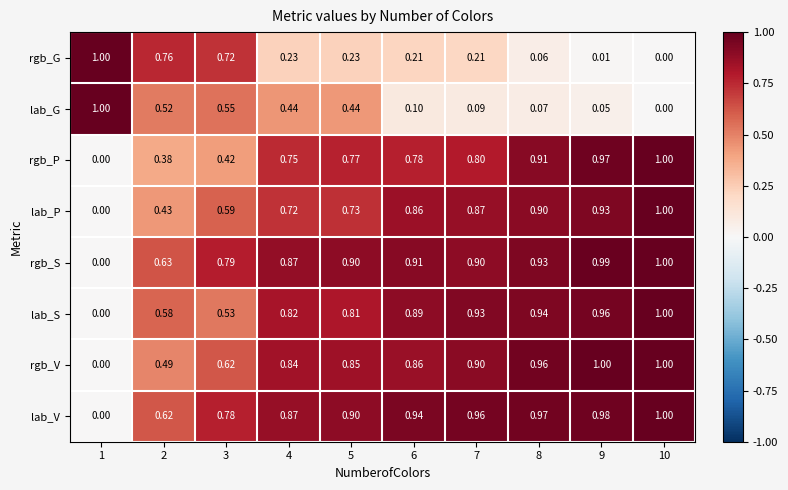

Which series changed the most between 3 and 5?

rgb_G